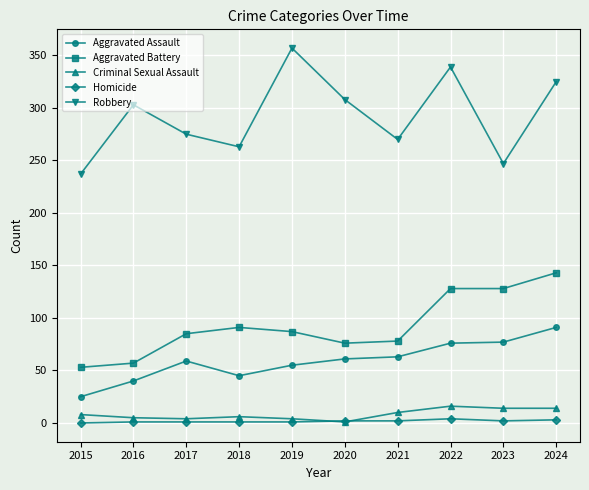

Which category has the lowest value in the Aggravated Battery series?

2015